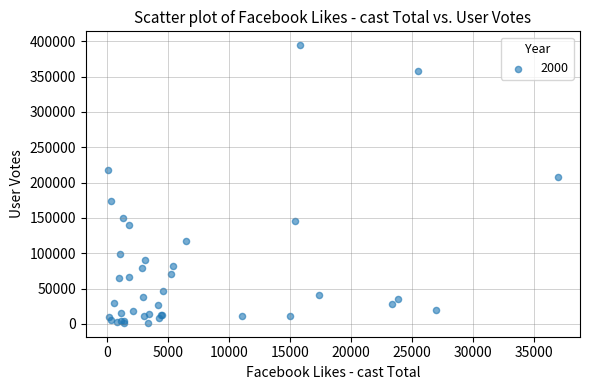

What Y value in the scatter plot is closest to 197857?

207287